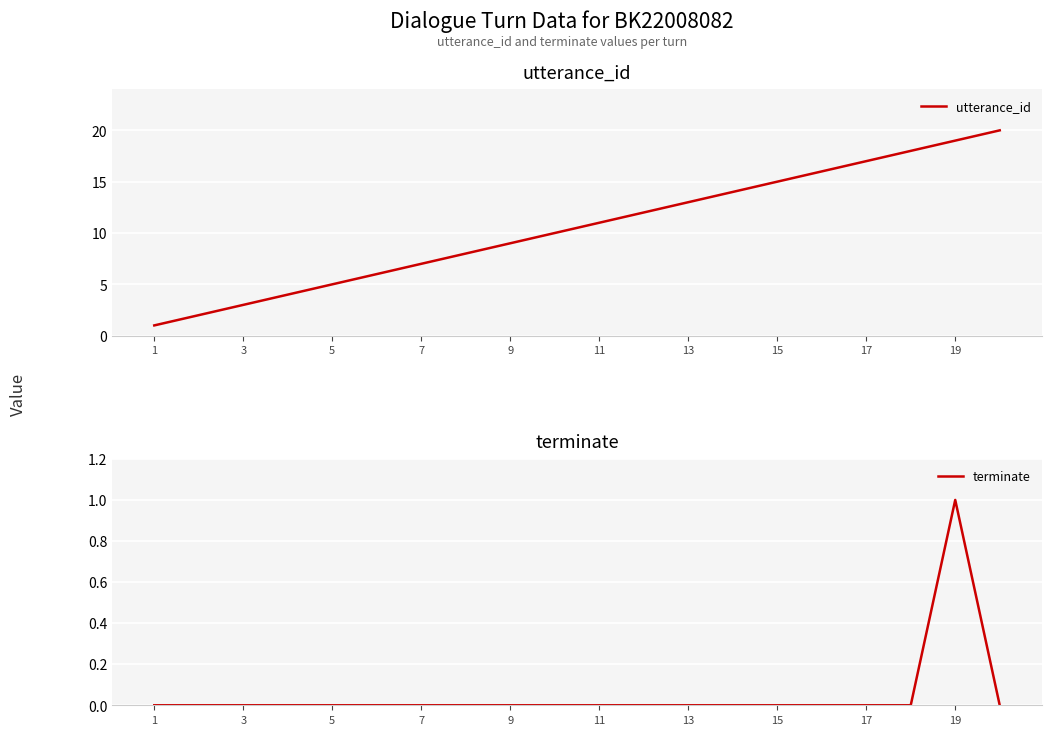

How many interior local peaks does the terminate series have?

1